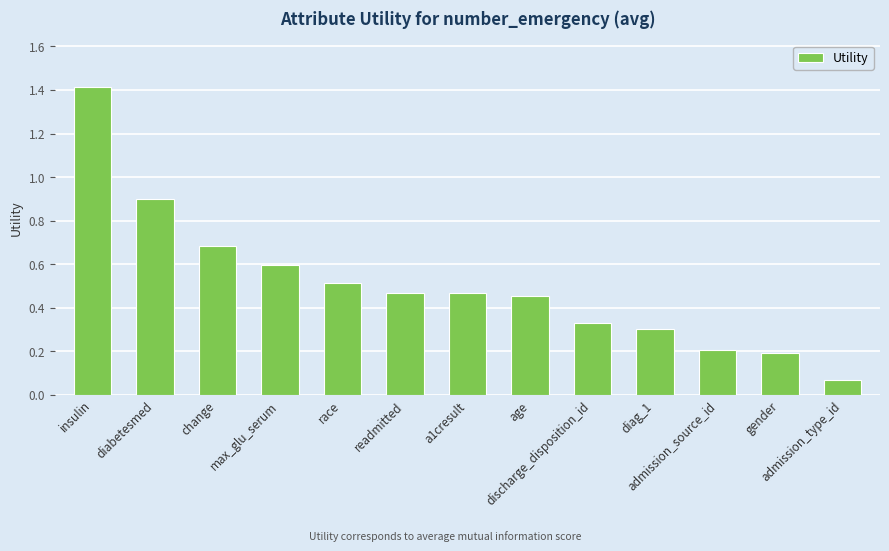

Count the number of data series in this chart.

1